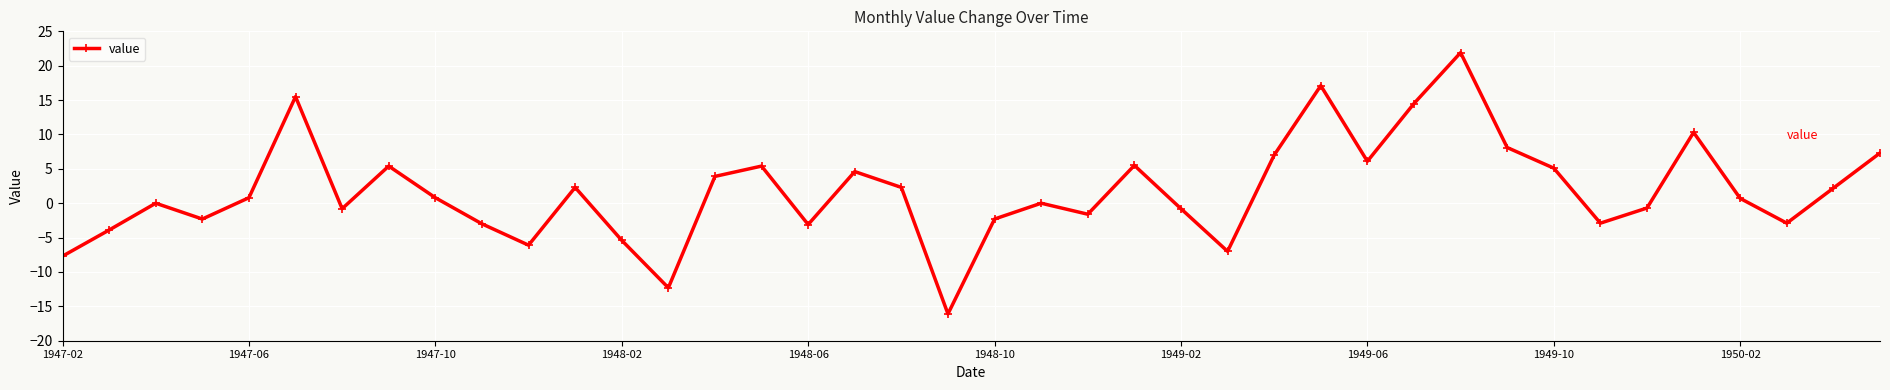

How many interior local valleys (lower than both neighbors) does the data have?

11